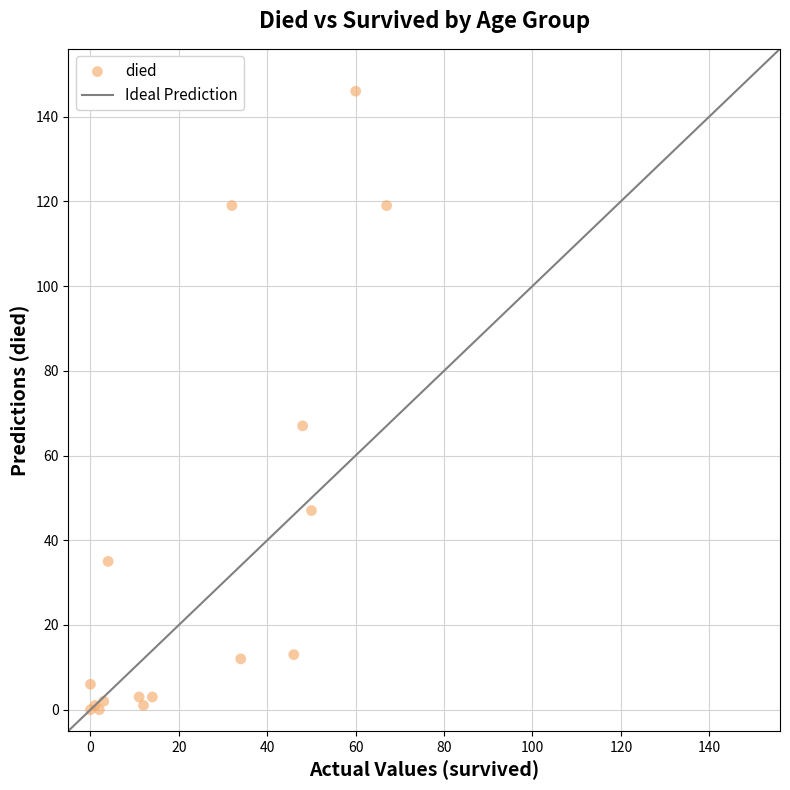

What Y value in the scatter plot is closest to 73?

67